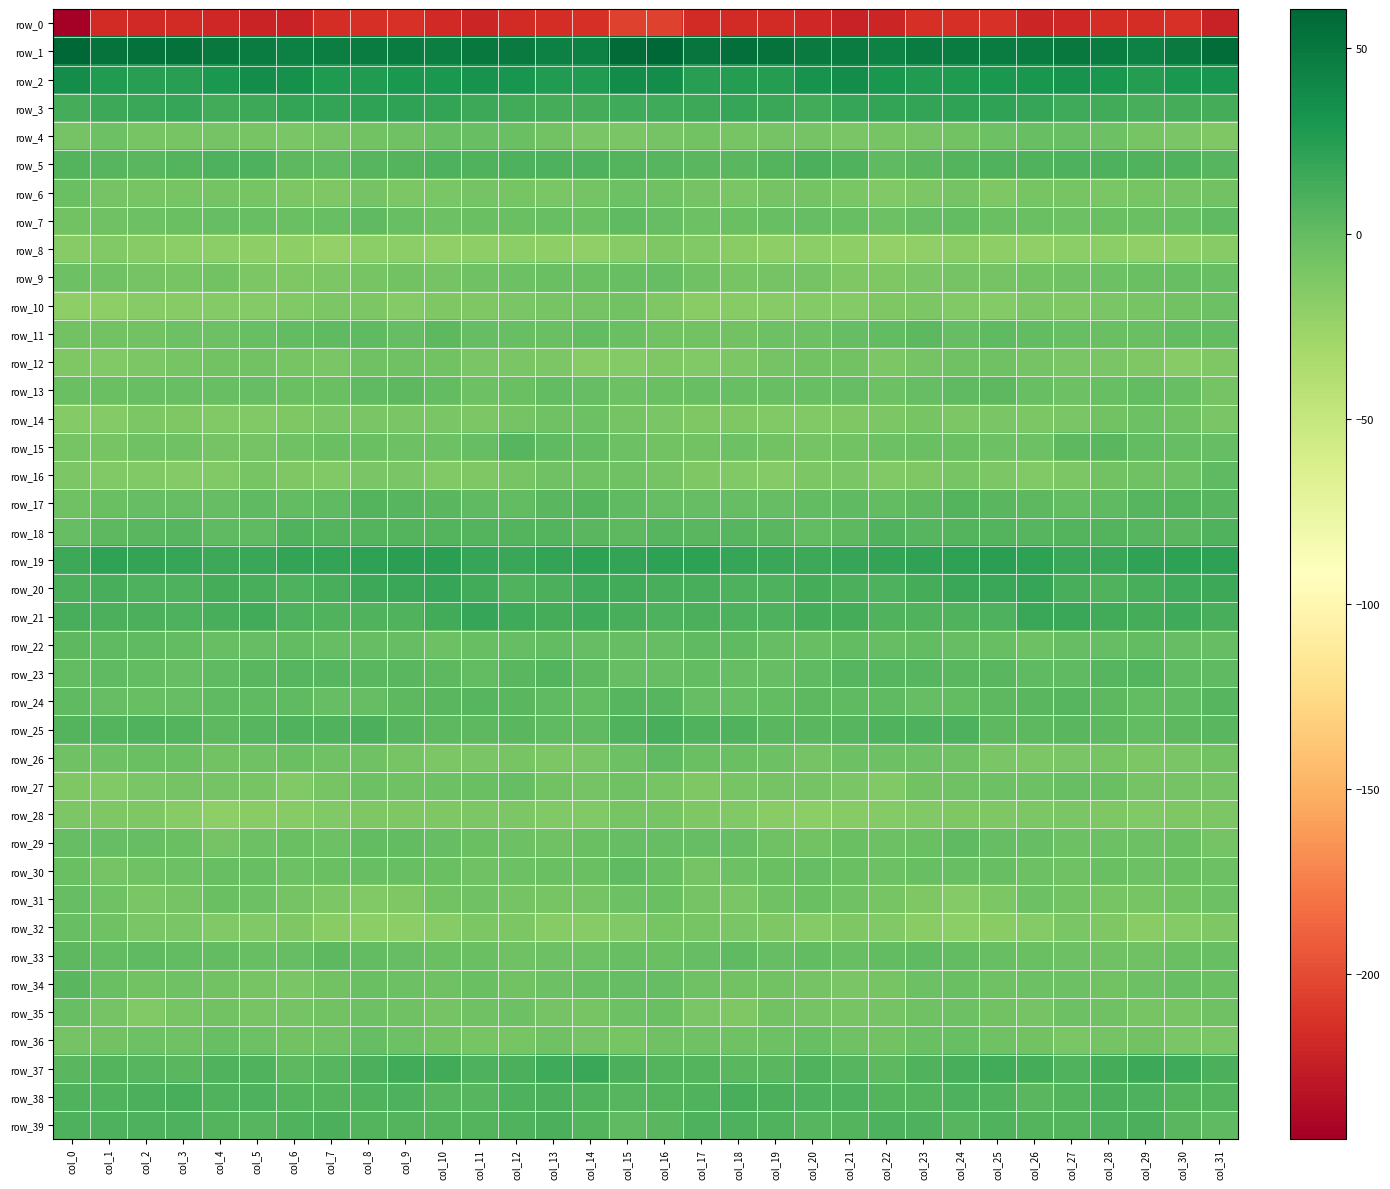

True or false: row_18 has a value of 2.6 at col_1.

True